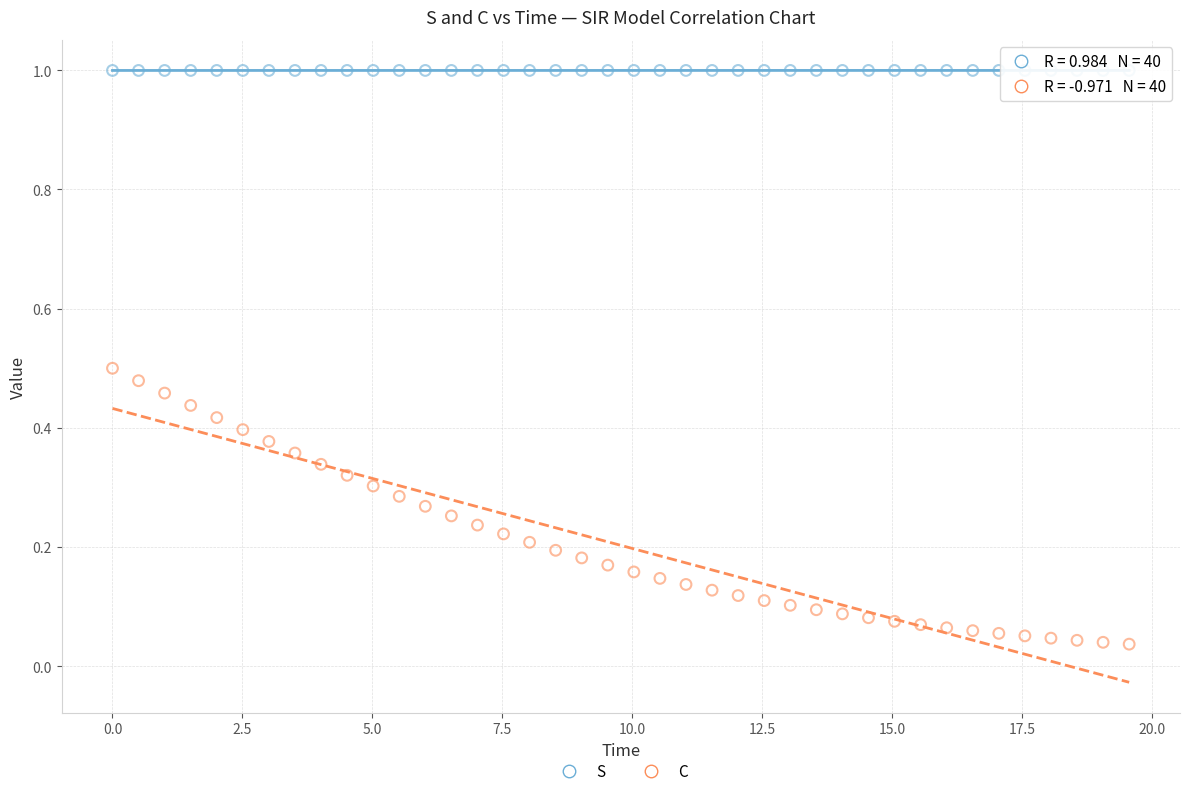

What are all the series names shown in the legend?

S, C